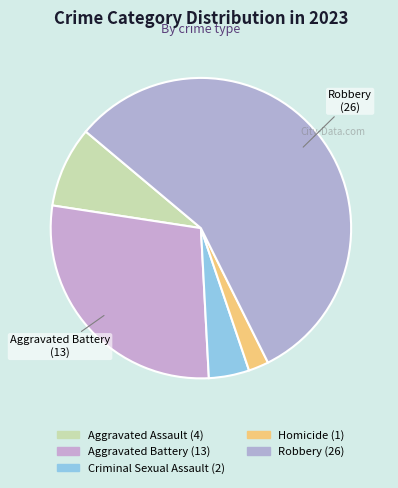

Does Robbery account for over 50% of the chart?

Yes